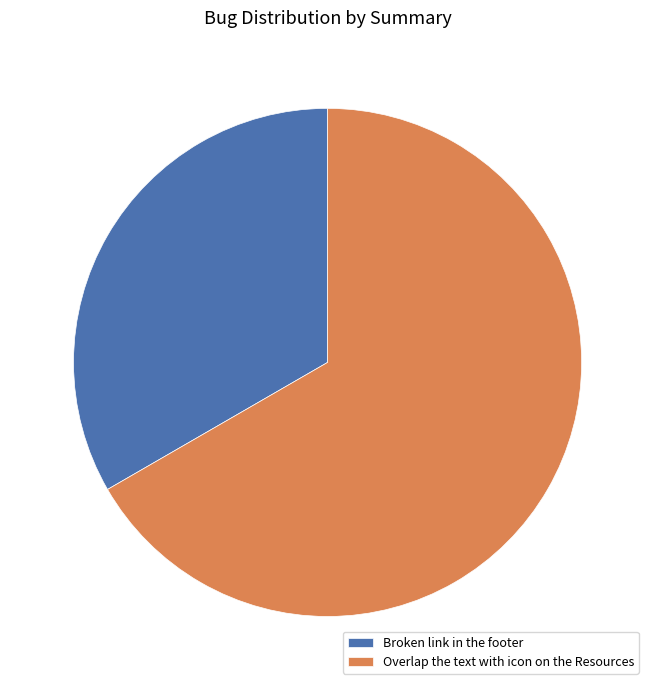

Rank the categories by value from lowest to highest.

Broken link in the footer, Overlap the text with icon on the Resources